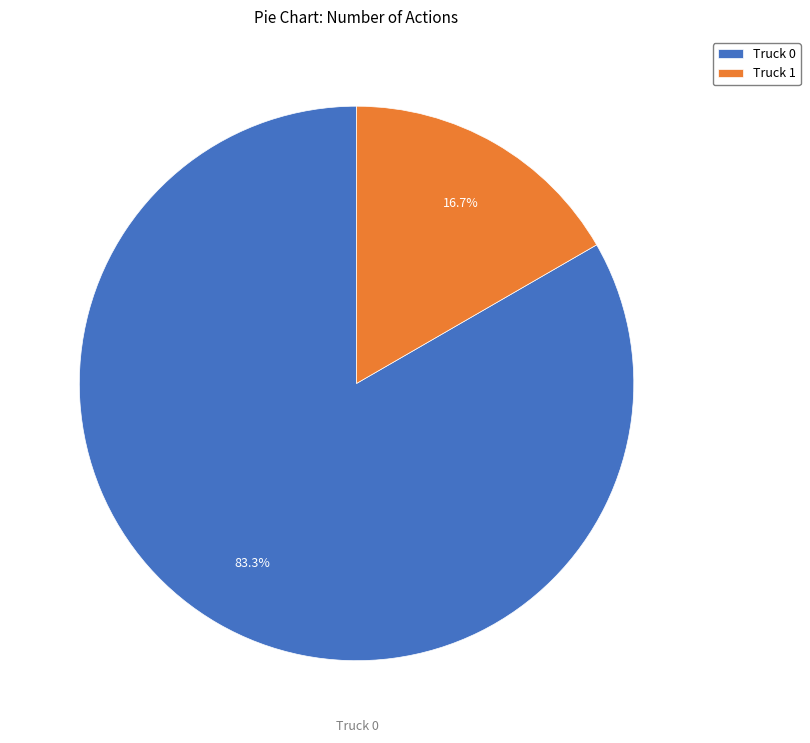

Rank the categories by value from highest to lowest.

Truck 0, Truck 1